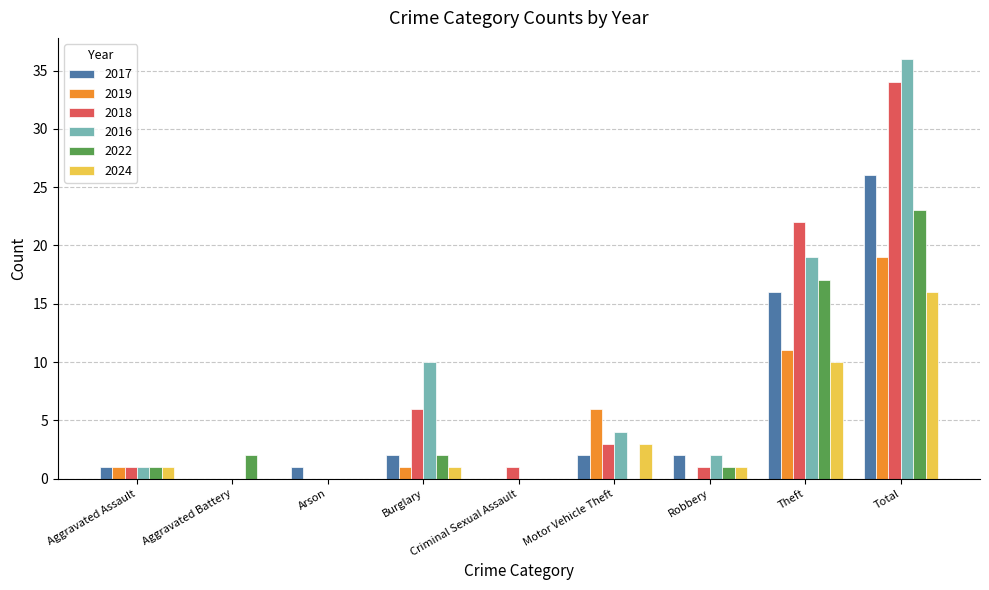

At which category is the sum across all series the highest?

Total